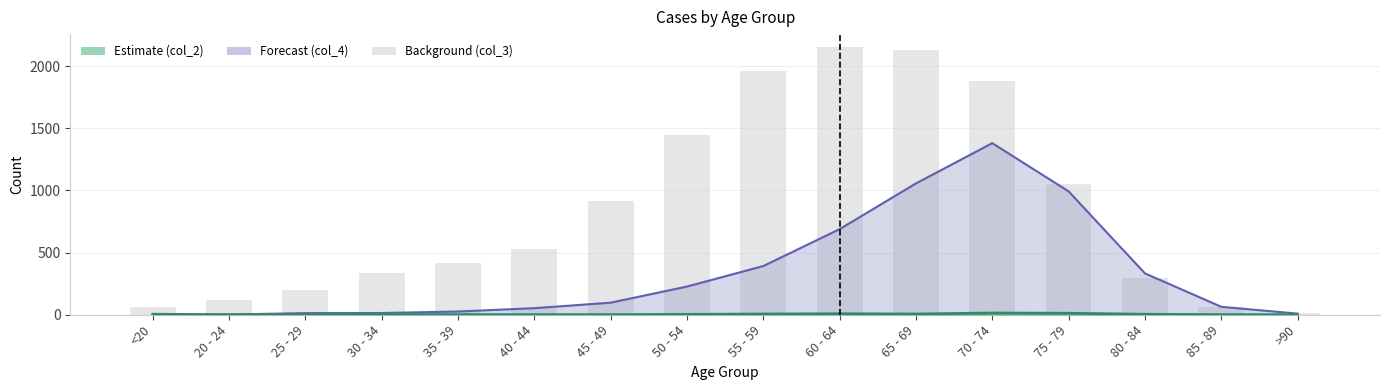

What is the label of the 10th bar from the left?

60 - 64